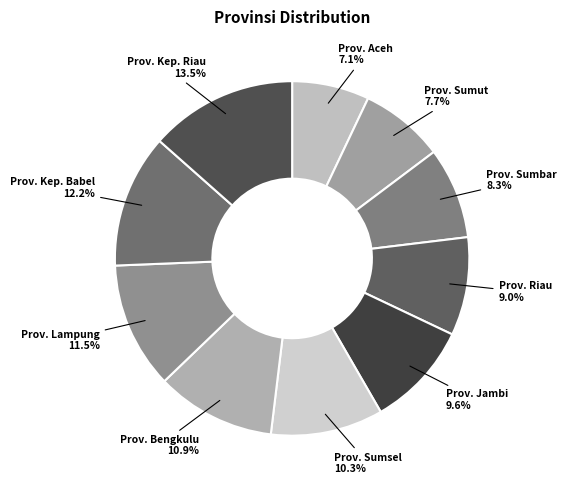

Which category has the smallest portion of the pie?

Prov. Aceh